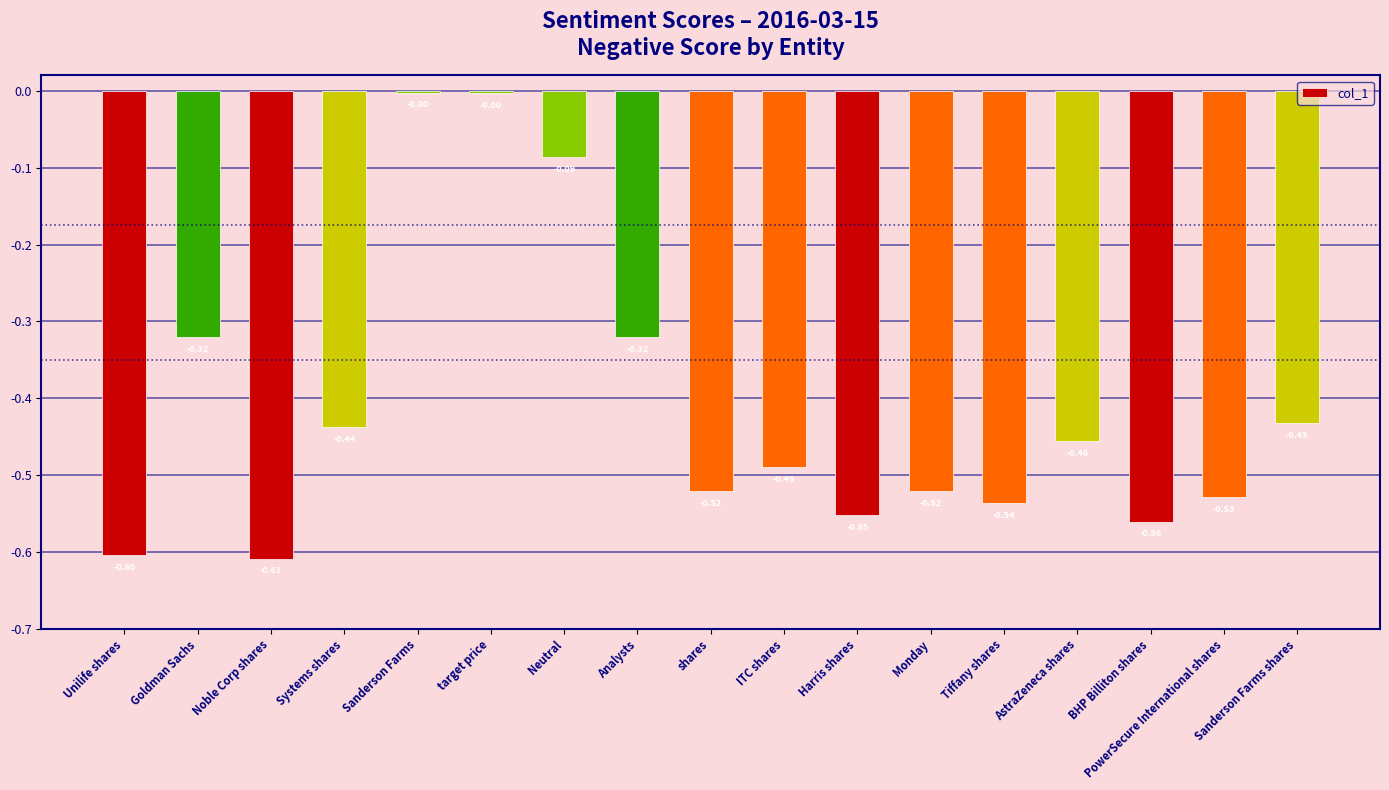

What is the difference between the maximum and second lowest values?

0.6